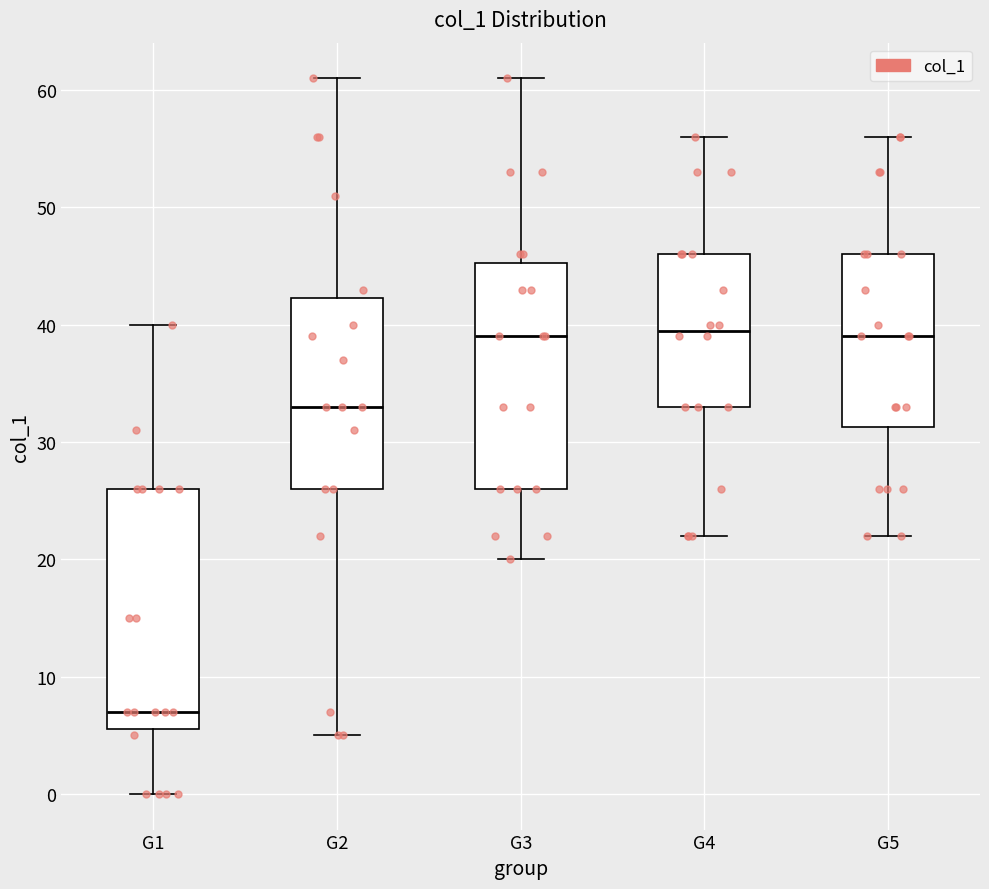

Which box is the tallest, from its lower edge to its upper edge?

G1